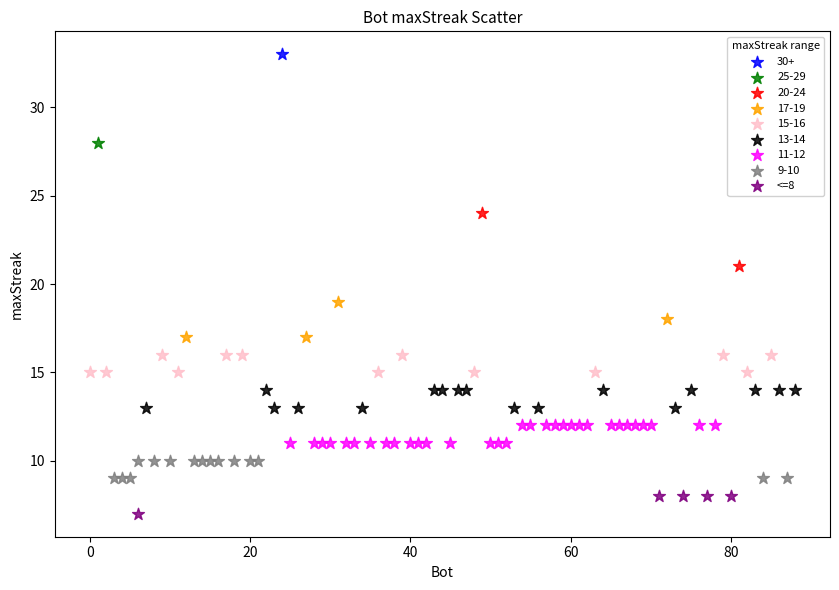

What are all the series names shown in the legend?

30+, 25-29, 20-24, 17-19, 15-16, 13-14, 11-12, 9-10, <=8